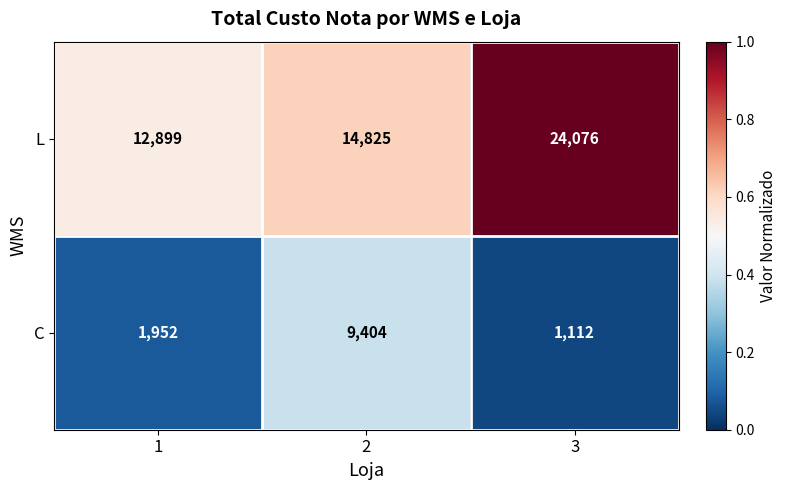

Reading left to right, transcribe all the data shown in this chart.

L: 12899	14825	24076
C: 1952	9404	1112